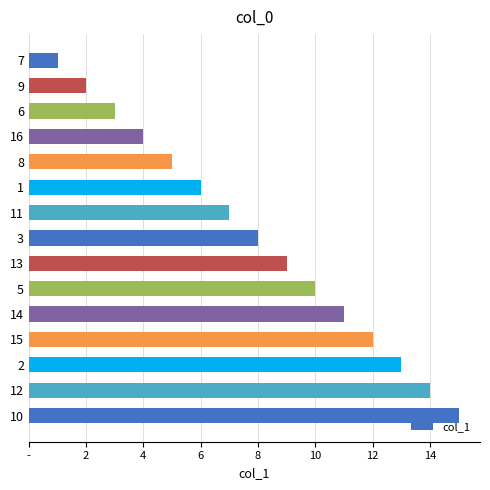

List the labels in order of value, largest first.

10, 12, 2, 15, 14, 5, 13, 3, 11, 1, 8, 16, 6, 9, 7